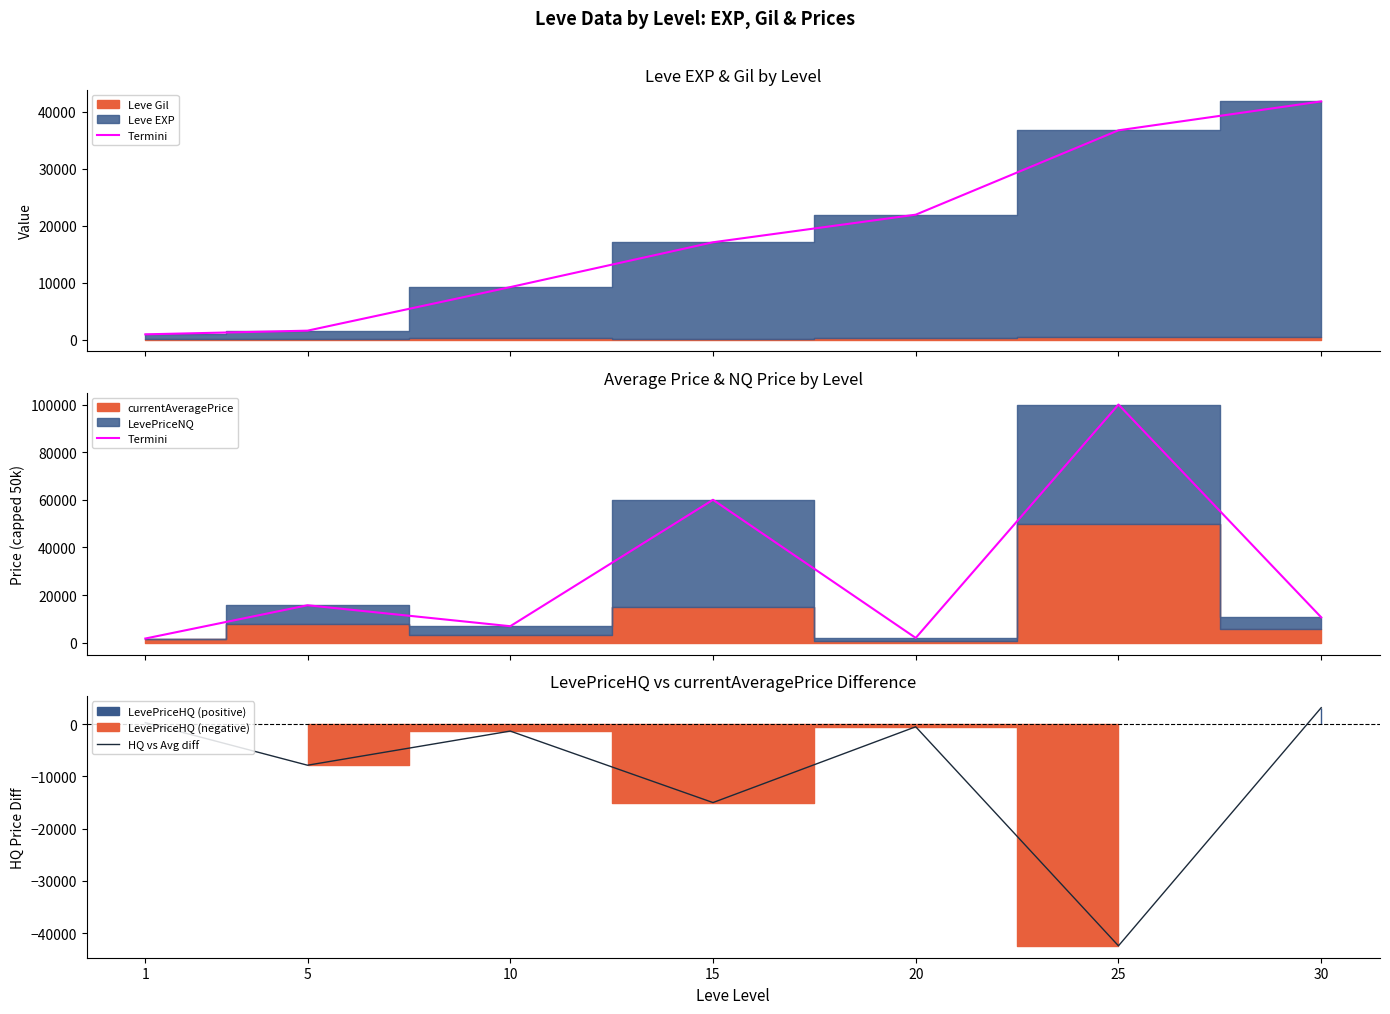

Read the Termini value at 10.

6914.6